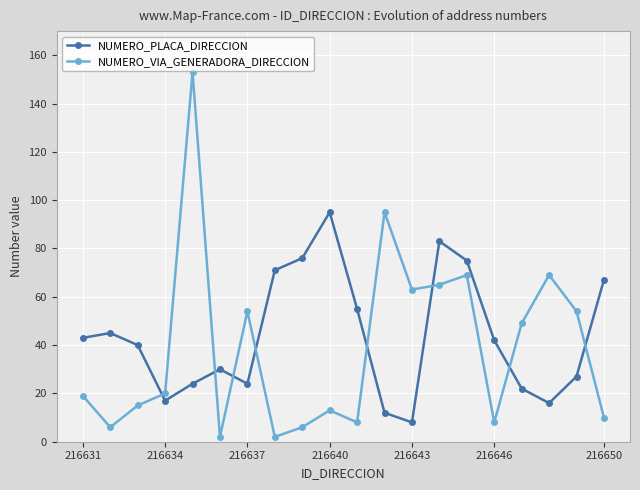

List the series in order of their peak value, lowest first.

NUMERO_PLACA_DIRECCION, NUMERO_VIA_GENERADORA_DIRECCION